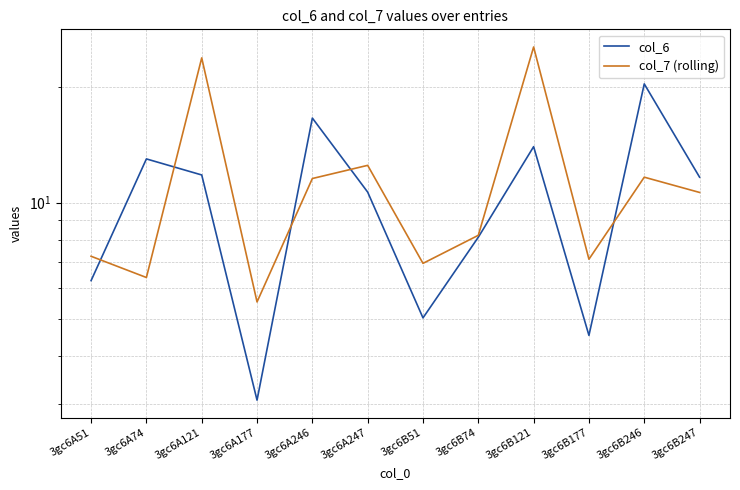

Which series ends up on top after the final intersection of col_6 and col_7 (rolling)?

col_6